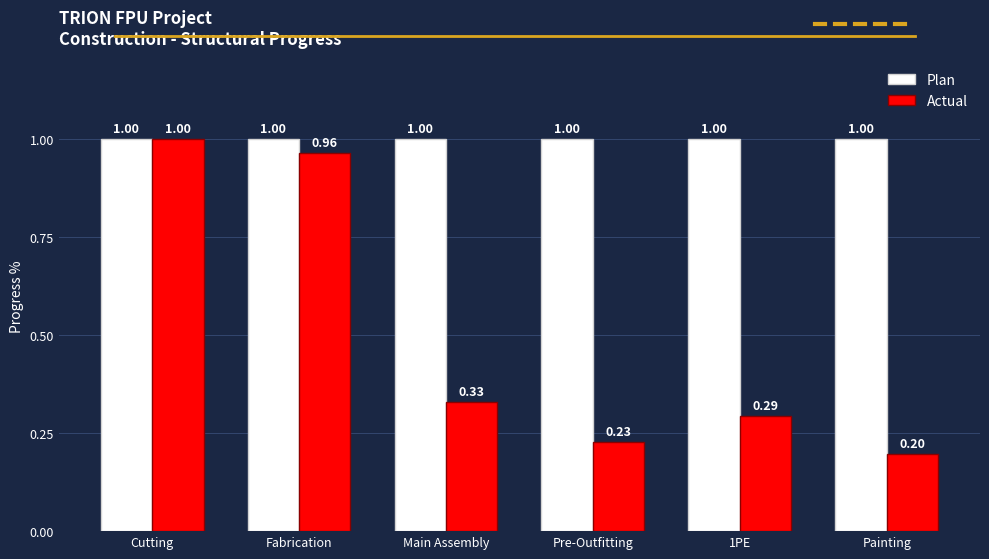

Count the number of categories in the chart.

6